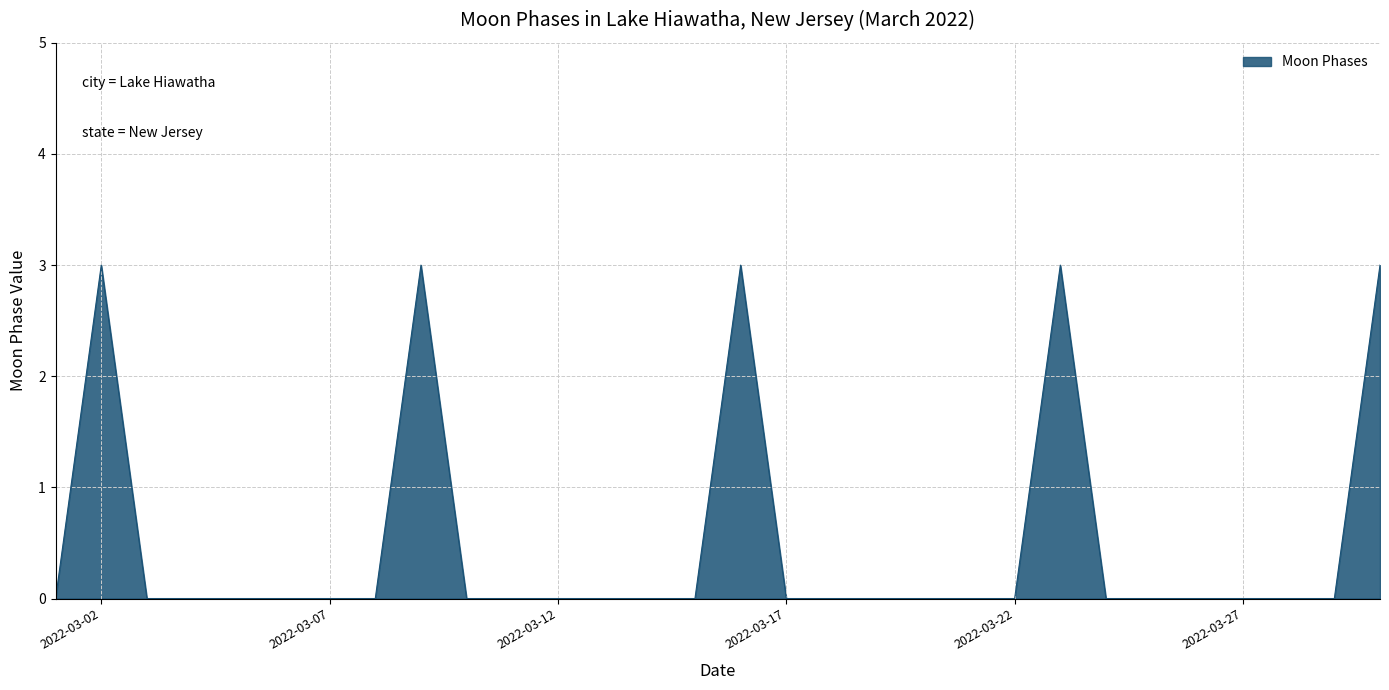

What is the maximum value shown in the chart?

3